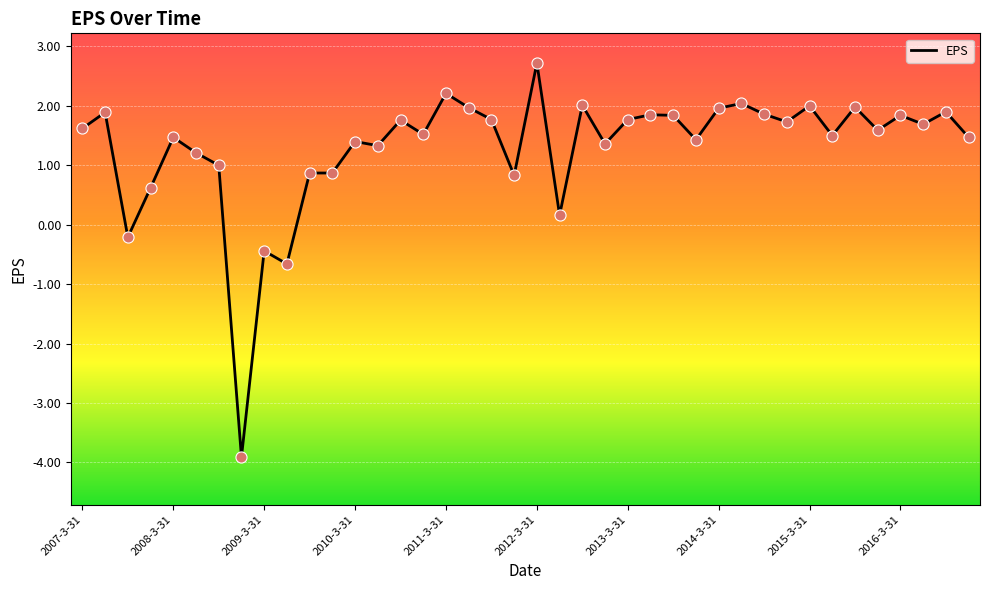

What is the greatest value displayed?

2.7